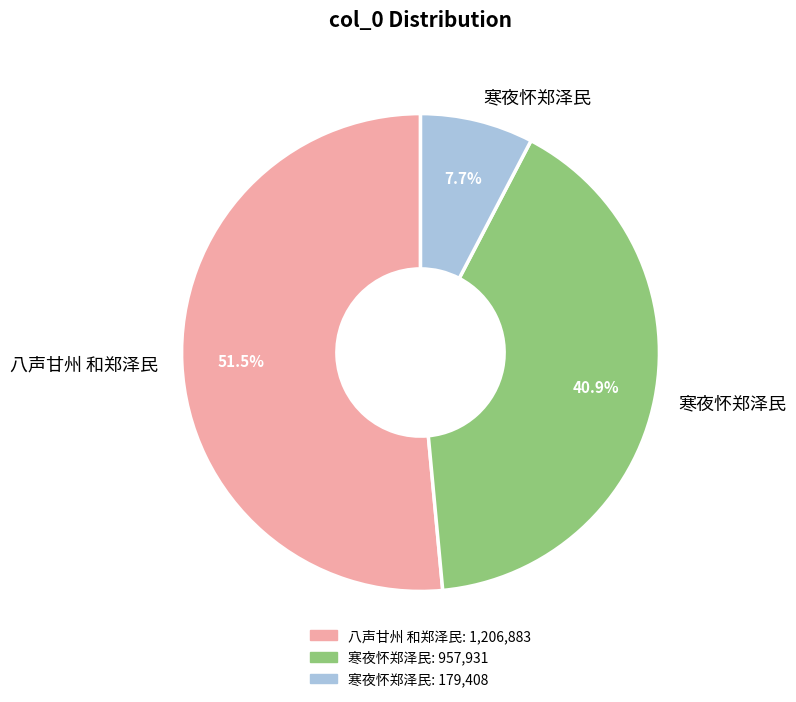

Does any single category account for the majority?

Yes